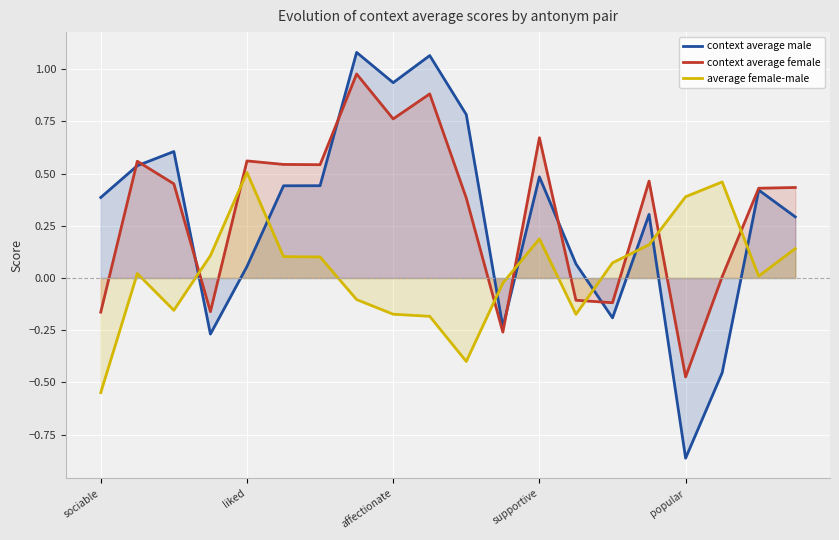

List the series in order of their peak value, highest first.

context average male, context average female, average female-male